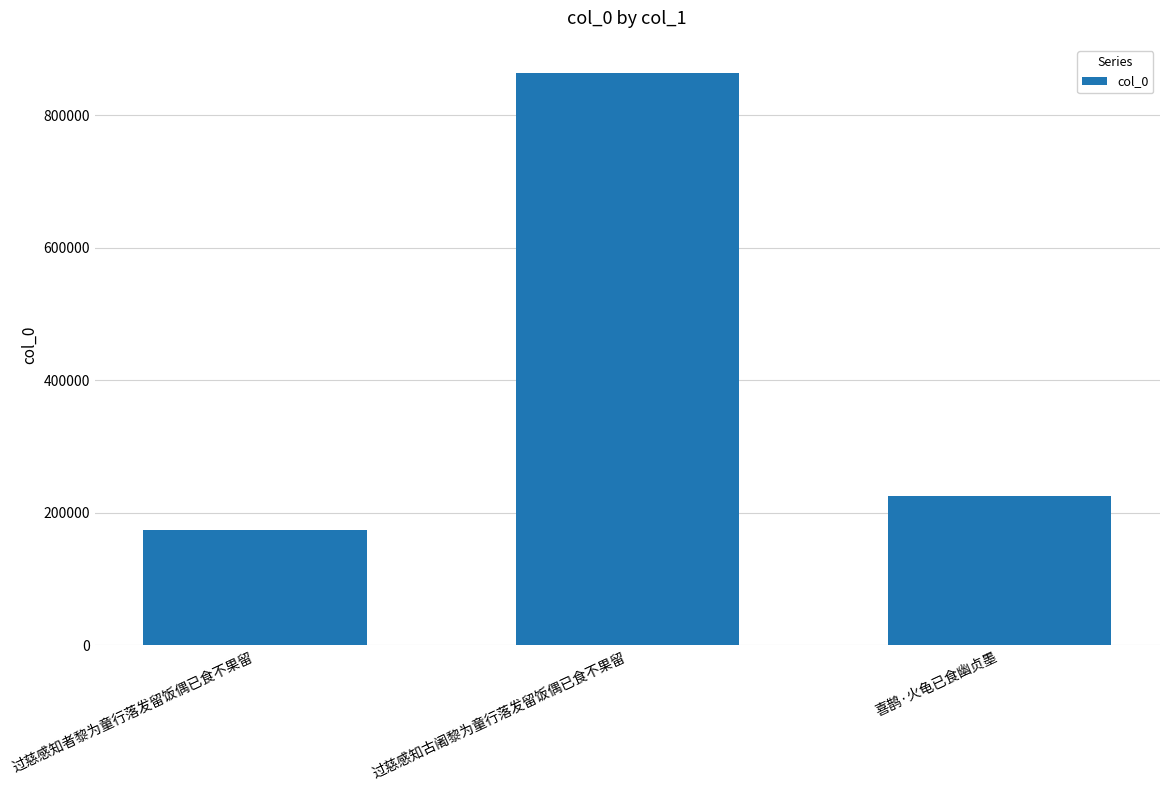

What is the maximum value shown in the chart?

863071